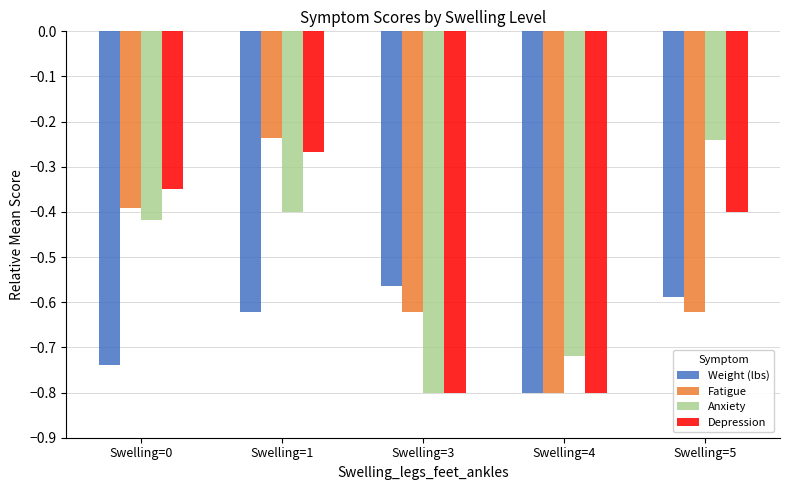

What are all the series names shown in the legend?

Weight (lbs), Fatigue, Anxiety, Depression